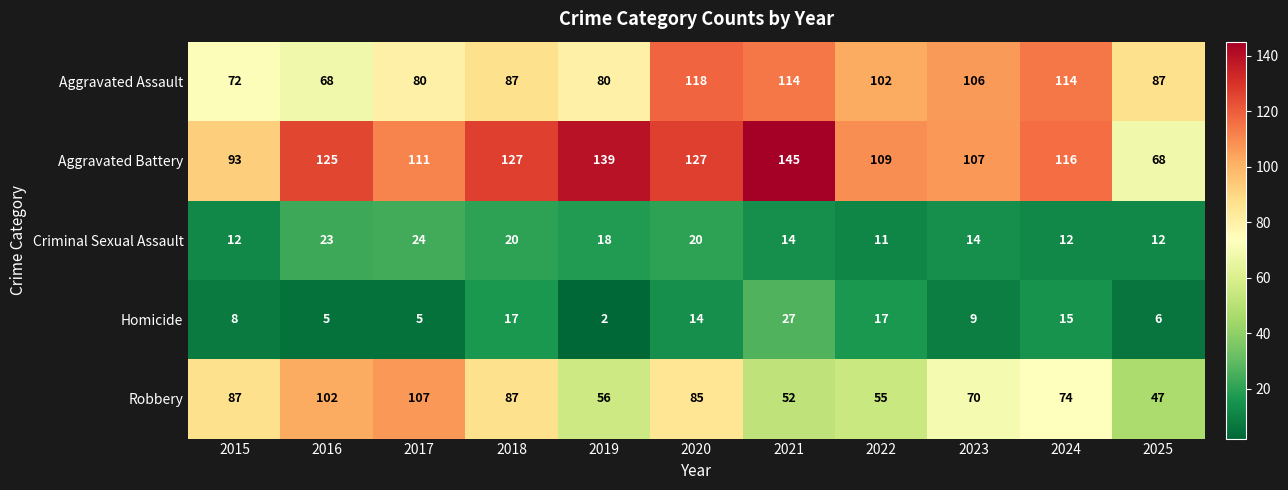

At 2015, list the series in order from smallest to largest.

Homicide, Criminal Sexual Assault, Aggravated Assault, Robbery, Aggravated Battery